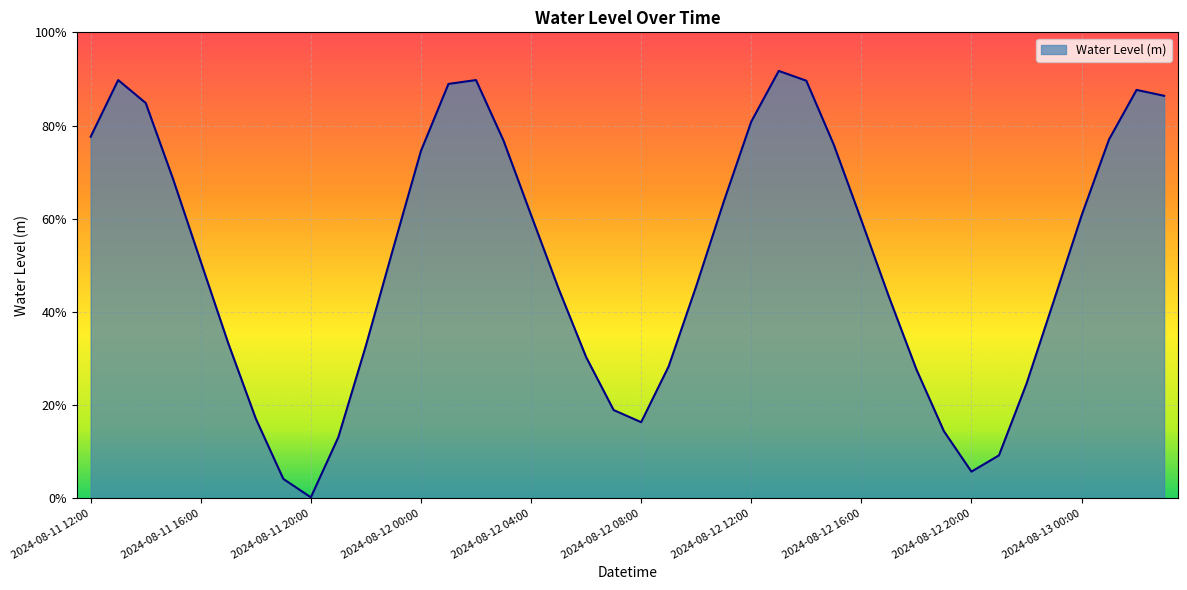

What is the label of the 29th point from the right?

2024-08-11 23:00